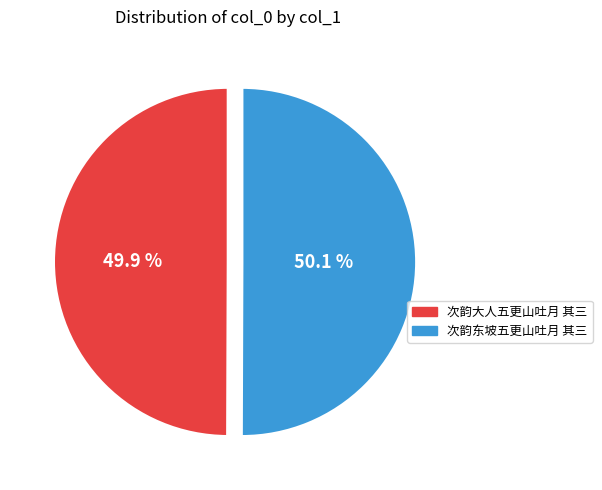

Is the sum of 次韵东坡五更山吐月 其三 and 次韵大人五更山吐月 其三 greater than half?

Yes